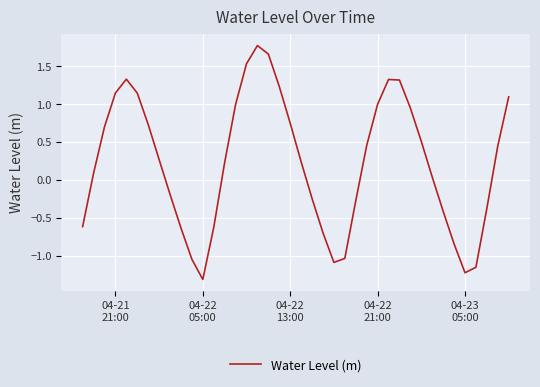

What is the minimum value shown in the chart?

-1.3